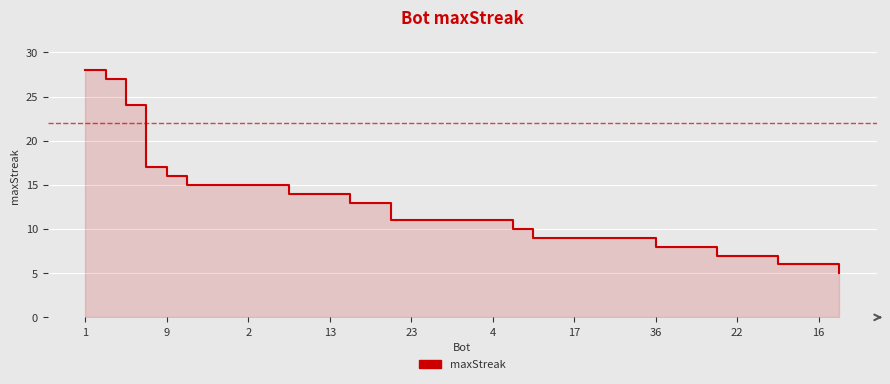

What is the label of the 9th point from the right?

29